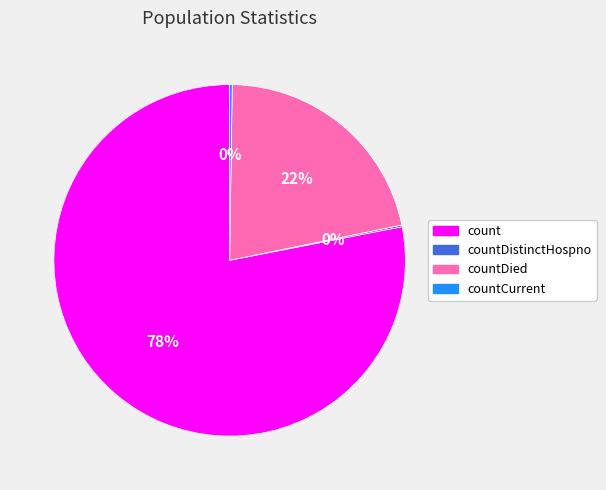

Does any single category account for the majority?

Yes